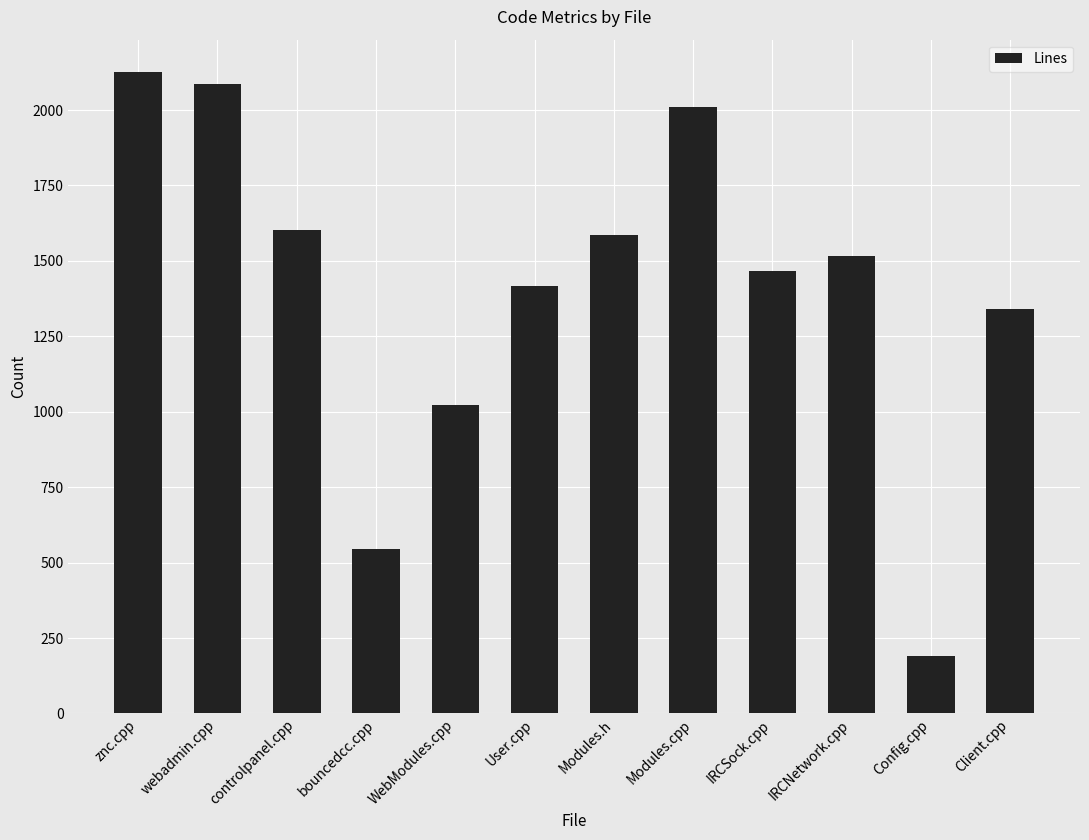

Is it true that the value at Client.cpp is 1339?

True